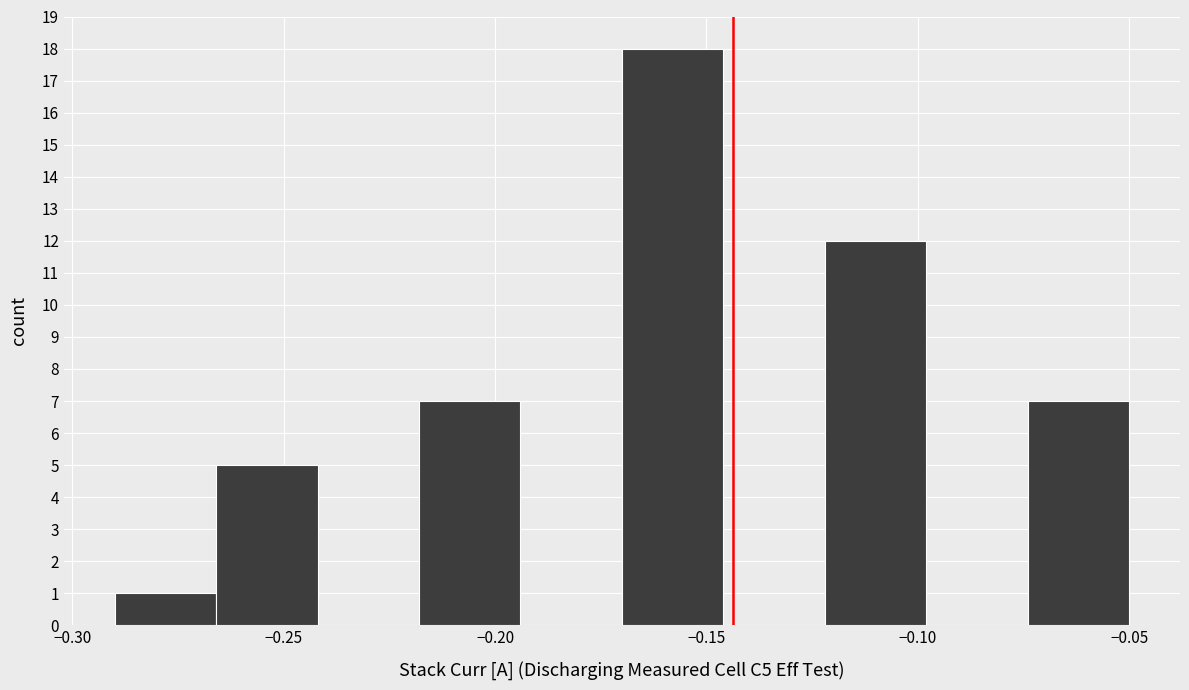

Over which range of the x-axis is the bar tallest?

-0.170 to -0.146